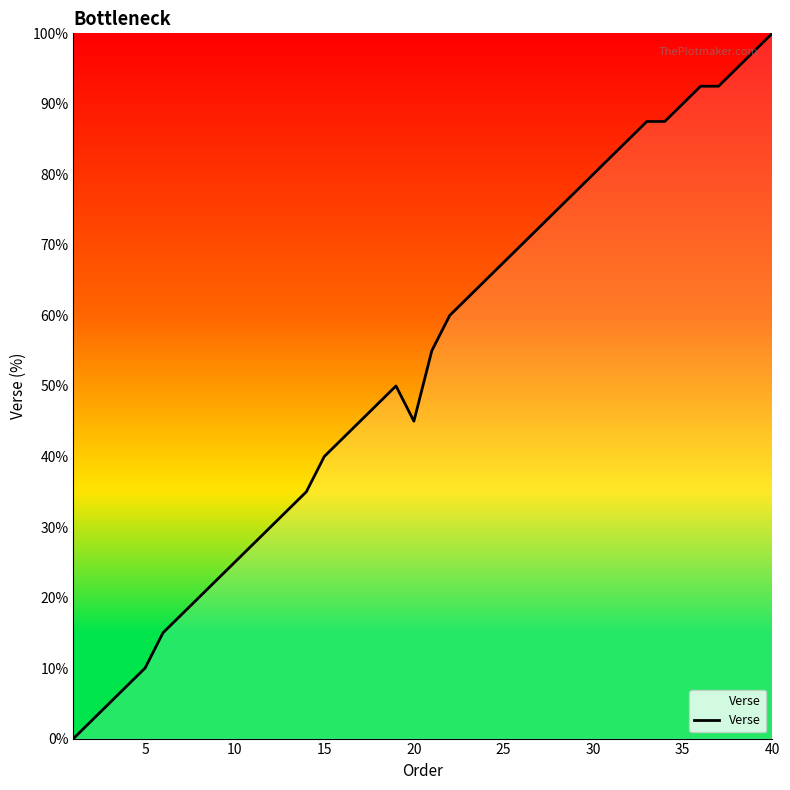

What is the difference between the maximum and minimum values?

100.0